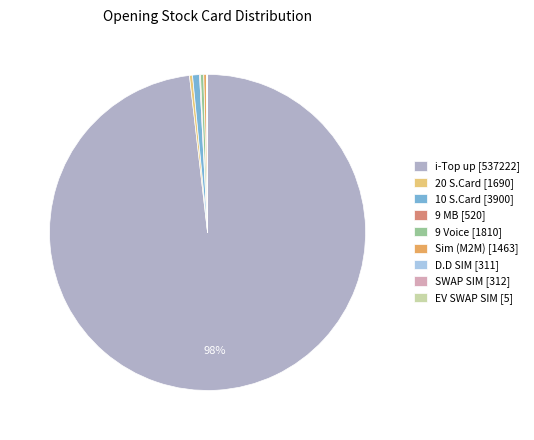

What is the largest slice in the pie chart?

i-Top up